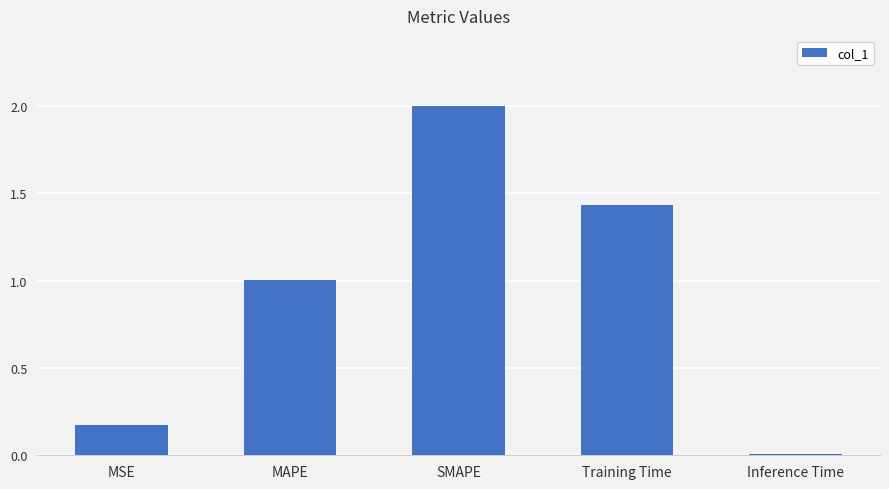

Which has a higher value, Training Time or SMAPE?

SMAPE